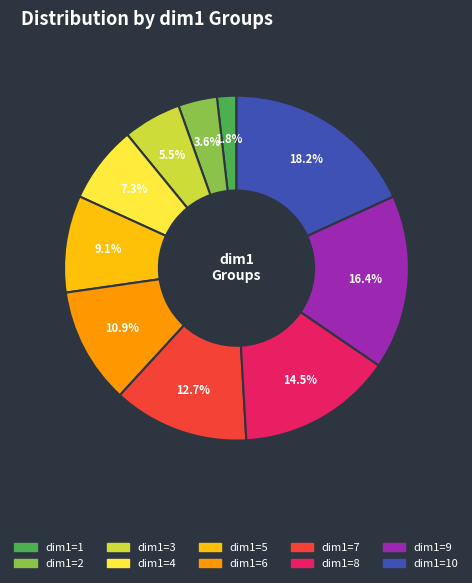

Does any single category account for the majority?

No